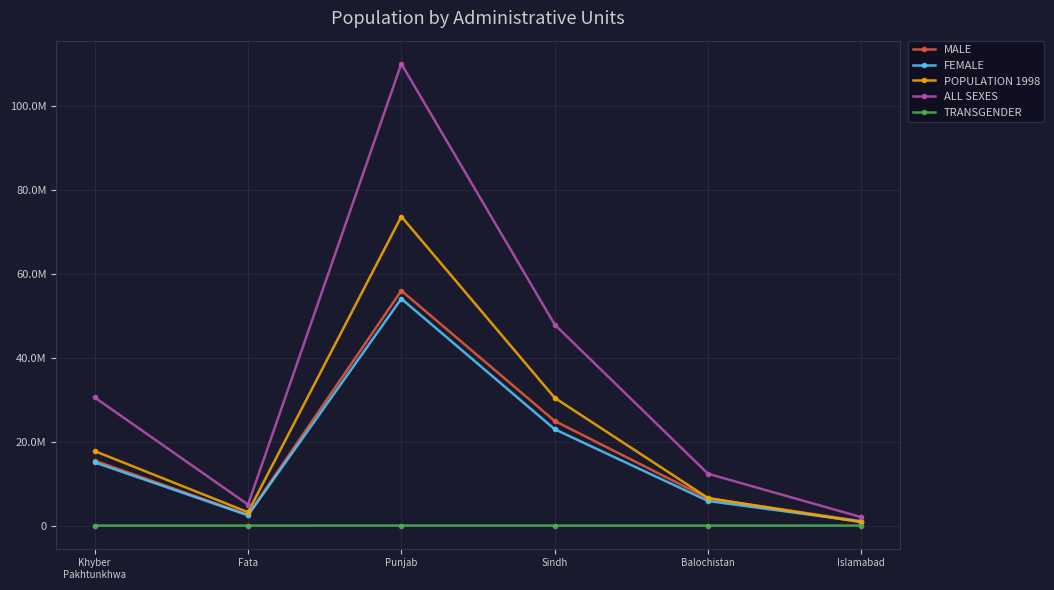

Reading left to right, extract all data points from this chart.

MALE: 15467645	2556292	55958974	24927046	6483653	1055712
FEMALE: 15054813	2445357	54046759	22956478	5860646	950727
POPULATION 1998: 17743645	3176331	73621290	30439893	6565885	805235
ALL SEXES: 30523371	5001676	110012442	47886051	12344408	2006572
TRANSGENDER: 913	27	6709	2527	109	133